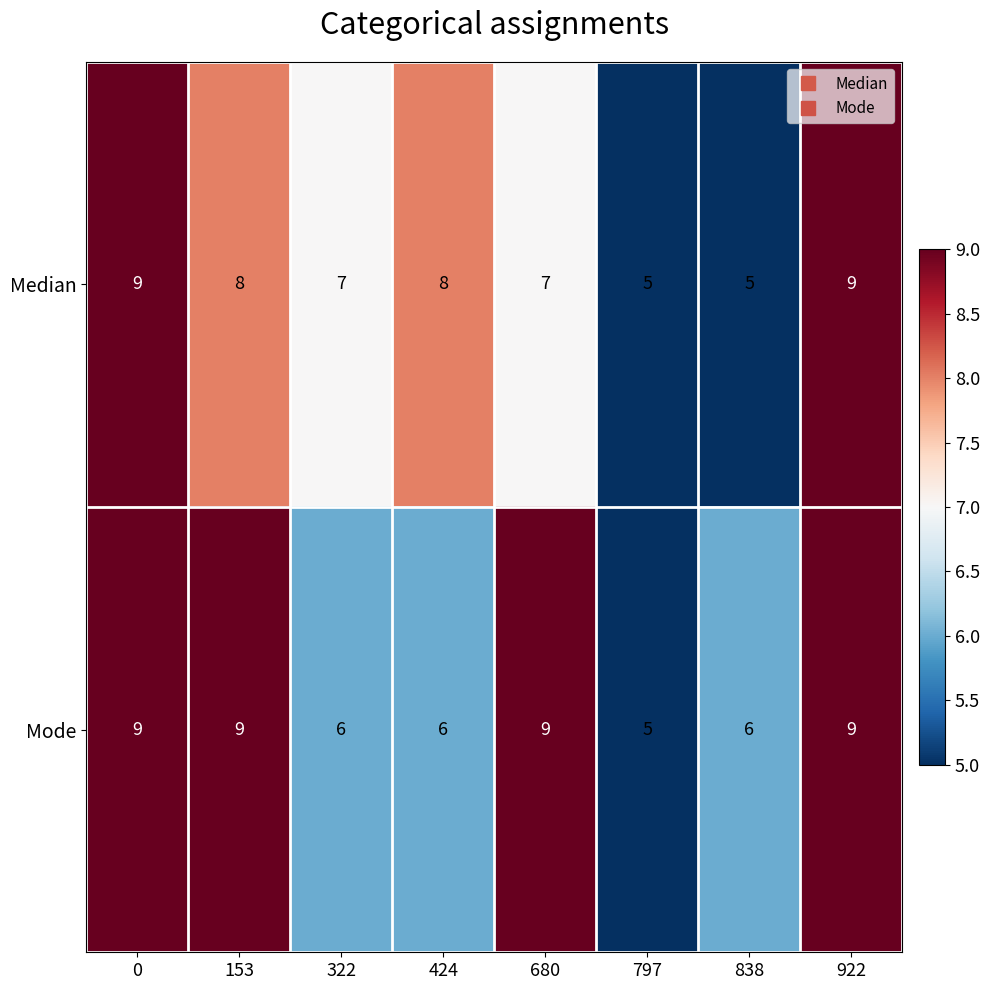

What is the sum of the Mode values at 0 and 797?

14